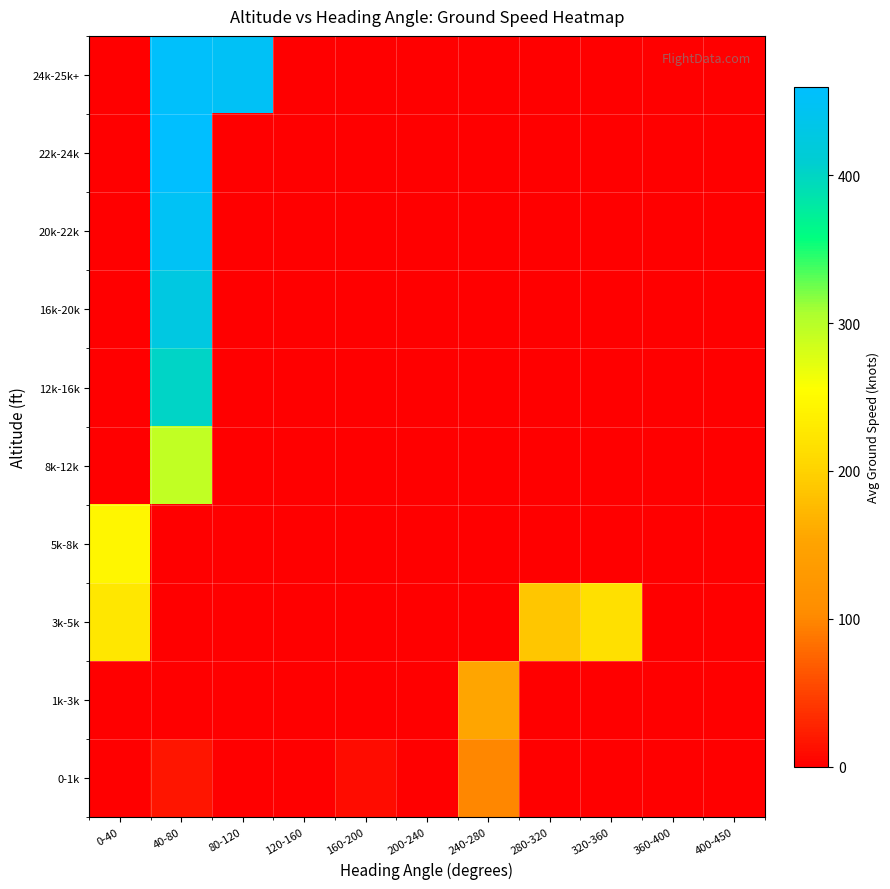

Reading left to right, extract all data points from this chart.

0-1k: 0-40=0.0	40-80=16.2	80-120=0.0	120-160=0.0	160-200=9.5	200-240=0.0	240-280=99.3	280-320=0.0	320-360=0.0	360-400=0.0	400-450=0.0
1k-3k: 0-40=0.0	40-80=0.0	80-120=0.0	120-160=0.0	160-200=0.0	200-240=0.0	240-280=154.0	280-320=0.0	320-360=0.0	360-400=0.0	400-450=0.0
3k-5k: 0-40=225.0	40-80=0.0	80-120=0.0	120-160=0.0	160-200=0.0	200-240=0.0	240-280=0.0	280-320=188.0	320-360=217.0	360-400=0.0	400-450=0.0
5k-8k: 0-40=245.5	40-80=0.0	80-120=0.0	120-160=0.0	160-200=0.0	200-240=0.0	240-280=0.0	280-320=0.0	320-360=0.0	360-400=0.0	400-450=0.0
8k-12k: 0-40=0.0	40-80=293.5	80-120=0.0	120-160=0.0	160-200=0.0	200-240=0.0	240-280=0.0	280-320=0.0	320-360=0.0	360-400=0.0	400-450=0.0
12k-16k: 0-40=0.0	40-80=401.0	80-120=0.0	120-160=0.0	160-200=0.0	200-240=0.0	240-280=0.0	280-320=0.0	320-360=0.0	360-400=0.0	400-450=0.0
16k-20k: 0-40=0.0	40-80=426.0	80-120=0.0	120-160=0.0	160-200=0.0	200-240=0.0	240-280=0.0	280-320=0.0	320-360=0.0	360-400=0.0	400-450=0.0
20k-22k: 0-40=0.0	40-80=448.0	80-120=0.0	120-160=0.0	160-200=0.0	200-240=0.0	240-280=0.0	280-320=0.0	320-360=0.0	360-400=0.0	400-450=0.0
22k-24k: 0-40=0.0	40-80=460.0	80-120=0.0	120-160=0.0	160-200=0.0	200-240=0.0	240-280=0.0	280-320=0.0	320-360=0.0	360-400=0.0	400-450=0.0
24k-25k+: 0-40=0.0	40-80=455.9	80-120=450.5	120-160=0.0	160-200=0.0	200-240=0.0	240-280=0.0	280-320=0.0	320-360=0.0	360-400=0.0	400-450=0.0